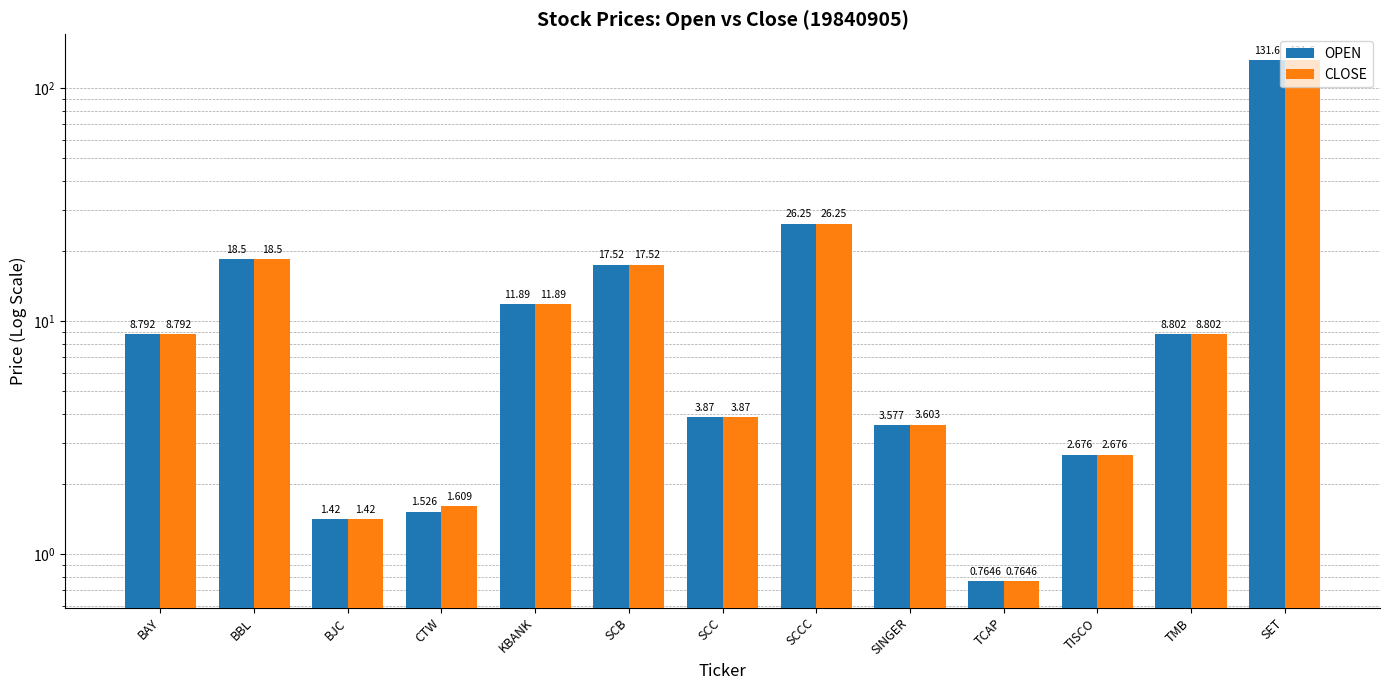

What is the label of the 13th bar from the left?

SET